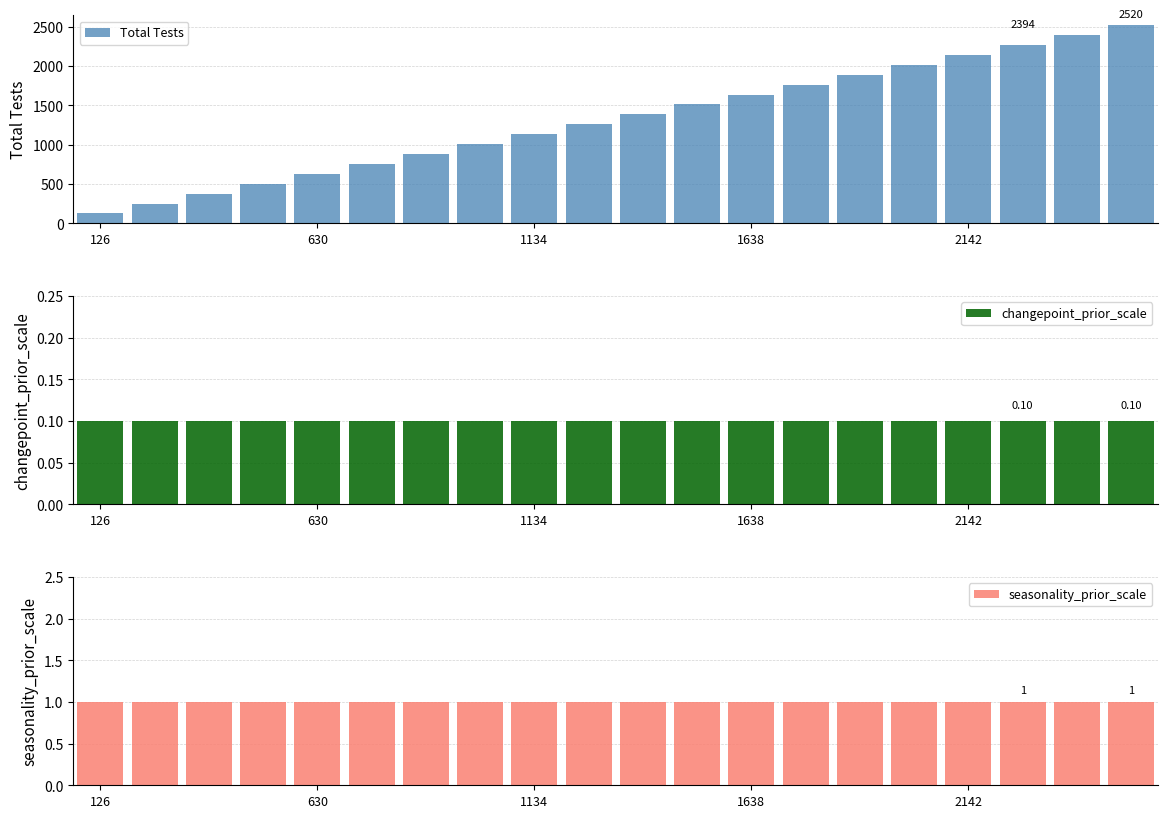

How many bars are there in total?

60